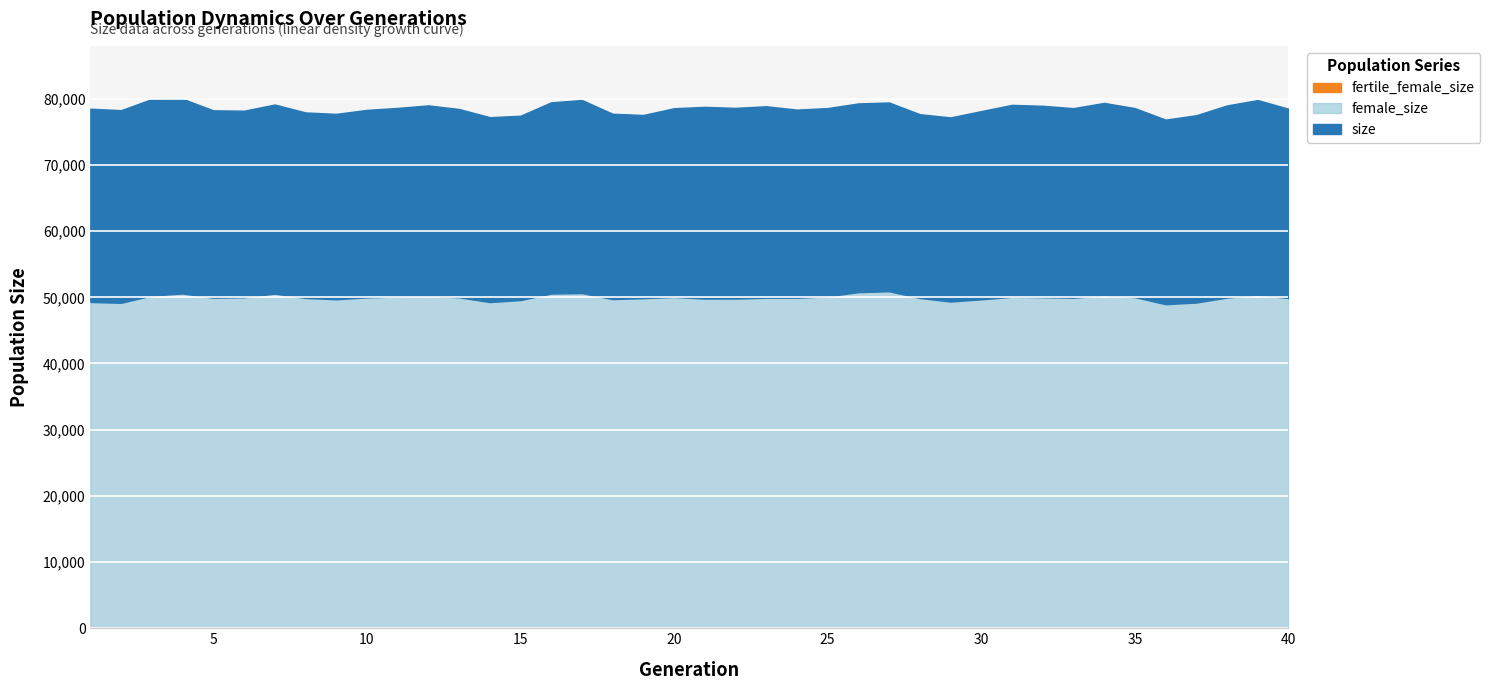

Reading left to right, extract all data points from this chart.

size: 1=78493	2=78273	3=79958	4=79995	5=78250	6=78195	7=79127	8=77932	9=77713	10=78319	11=78612	12=78998	13=78451	14=77217	15=77434	16=79462	17=79808	18=77731	19=77549	20=78569	21=78772	22=78623	23=78865	24=78359	25=78591	26=79296	27=79432	28=77662	29=77181	30=78137	31=79075	32=78936	33=78580	34=79369	35=78583	36=76846	37=77512	38=78989	39=79799	40=78492
female_size: 1=49298	2=49177	3=50277	4=50585	5=49946	6=50021	7=50559	8=49910	9=49713	10=49993	11=50124	12=50210	13=50008	14=49285	15=49588	16=50573	17=50639	18=49732	19=49876	20=50058	21=49810	22=49814	23=49936	24=49933	25=50163	26=50780	27=50918	28=49903	29=49365	30=49695	31=50086	32=50025	33=49945	34=50311	35=50035	36=48965	37=49217	38=49966	39=50389	40=49896
fertile_female_size: 1=1	2=1	3=1	4=1	5=1	6=1	7=1	8=1	9=1	10=1	11=1	12=1	13=1	14=1	15=1	16=1	17=1	18=1	19=1	20=1	21=1	22=1	23=1	24=1	25=1	26=1	27=1	28=1	29=1	30=1	31=1	32=1	33=1	34=1	35=1	36=1	37=1	38=1	39=1	40=1